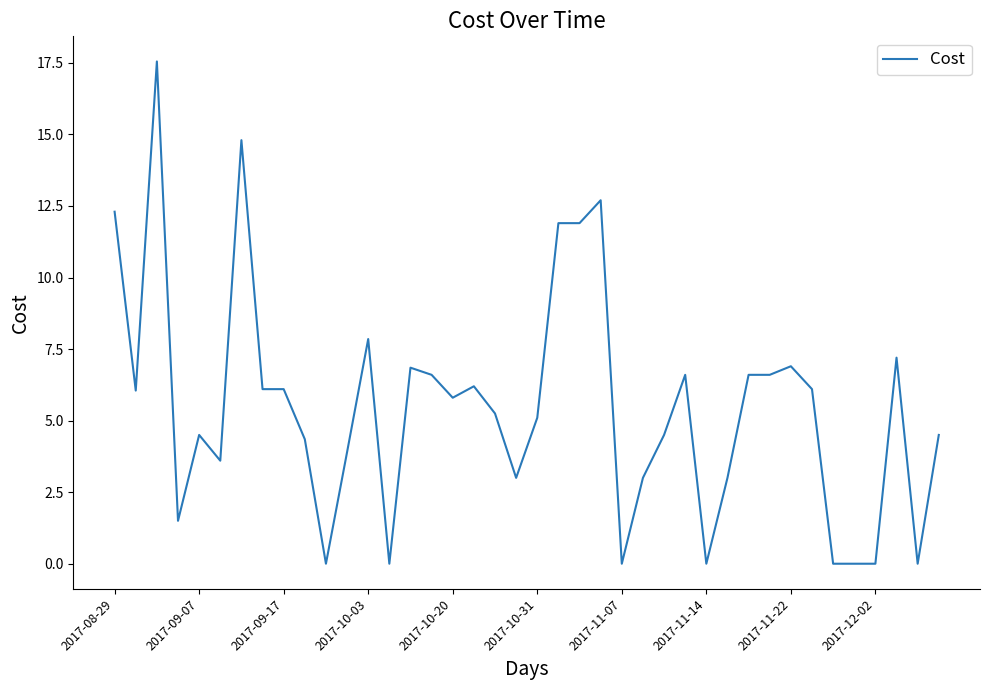

How many lines are shown in the chart?

1